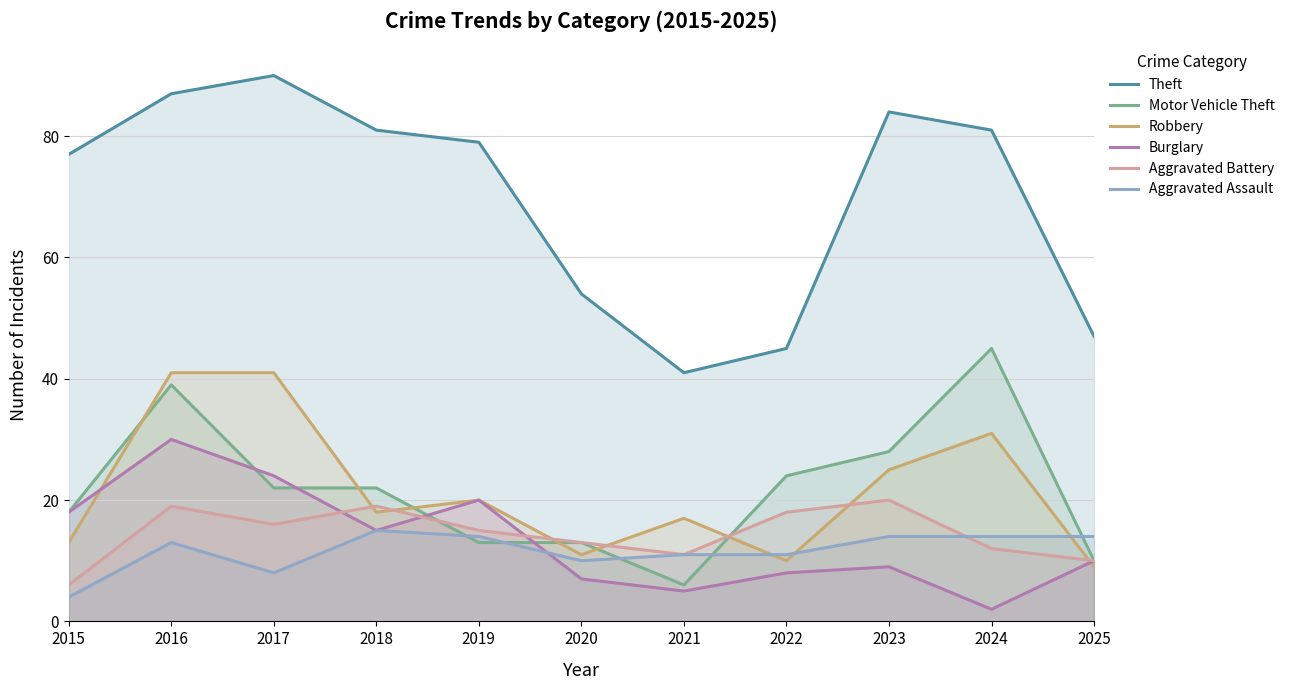

At which label is Motor Vehicle Theft closest to 25?

2022